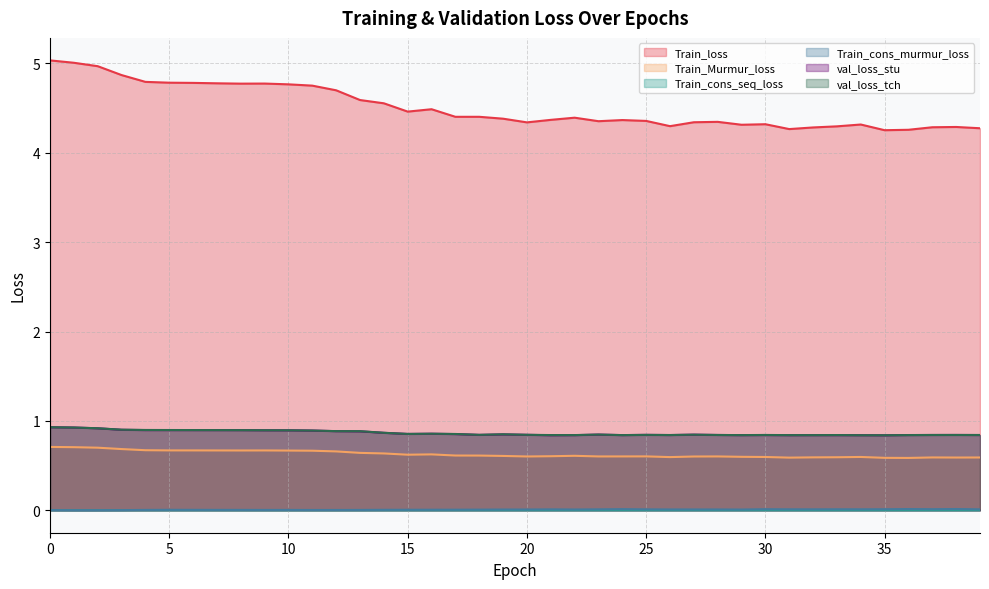

Does the chart display data point markers on the line(s)?

No